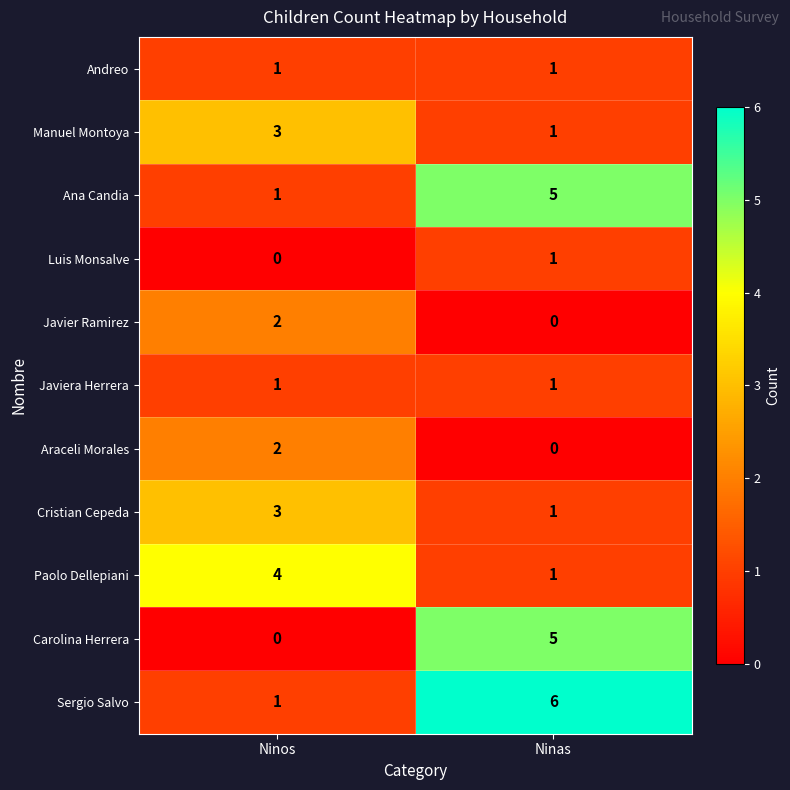

The Sergio Salvo series shows 2 at Ninos. True or false?

False